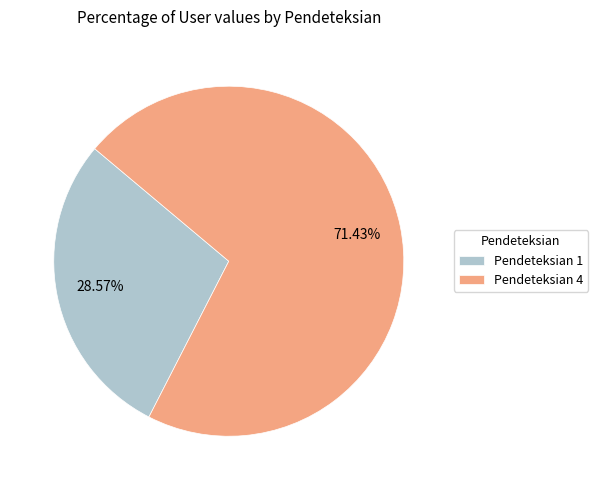

Combined, do Pendeteksian 4 and Pendeteksian 1 account for over 50%?

Yes